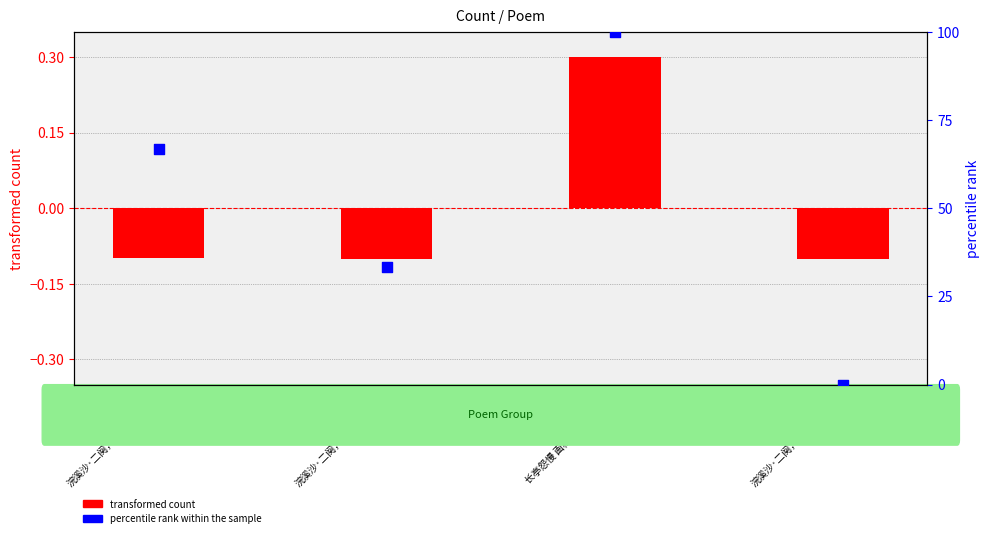

Which series reaches the minimum Y coordinate?

transformed count